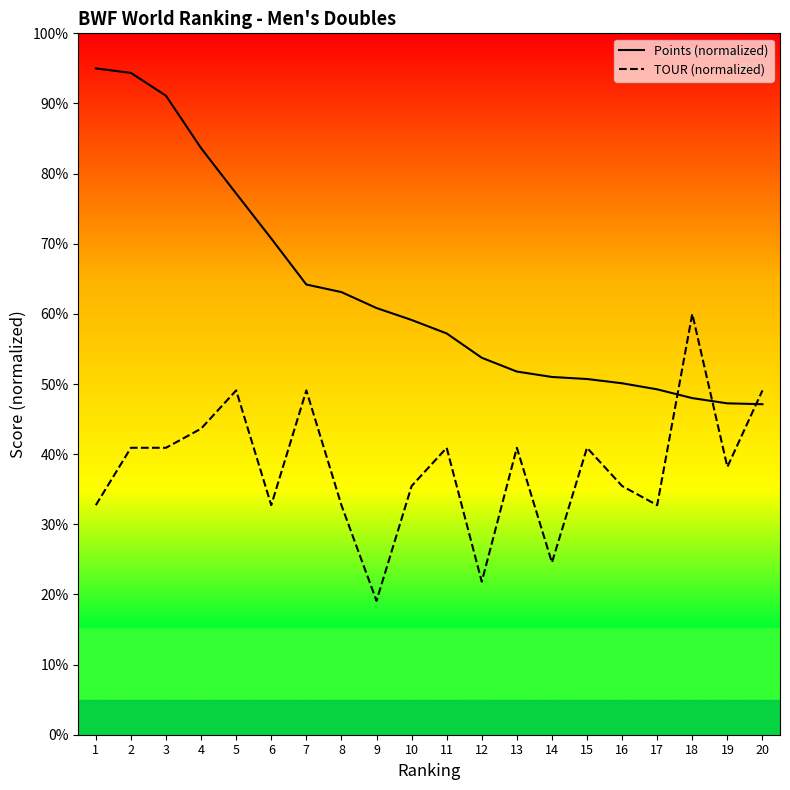

What is the sum of the Points (normalized) values at 20 and 18?

95.1